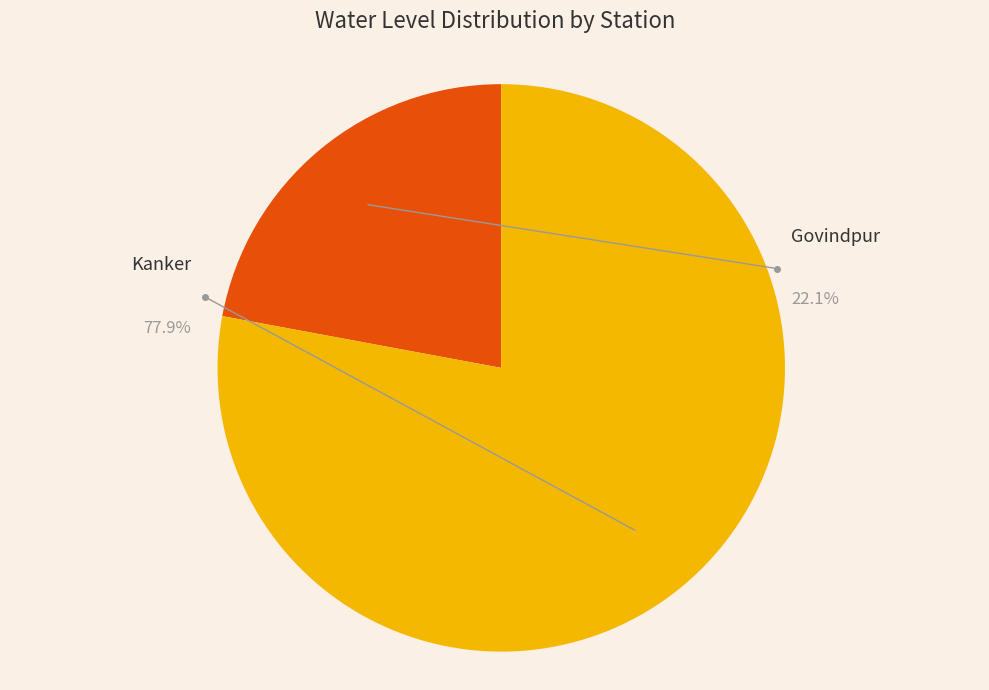

To the nearest percent, what is the difference between the largest and smallest slice percentages?

56%